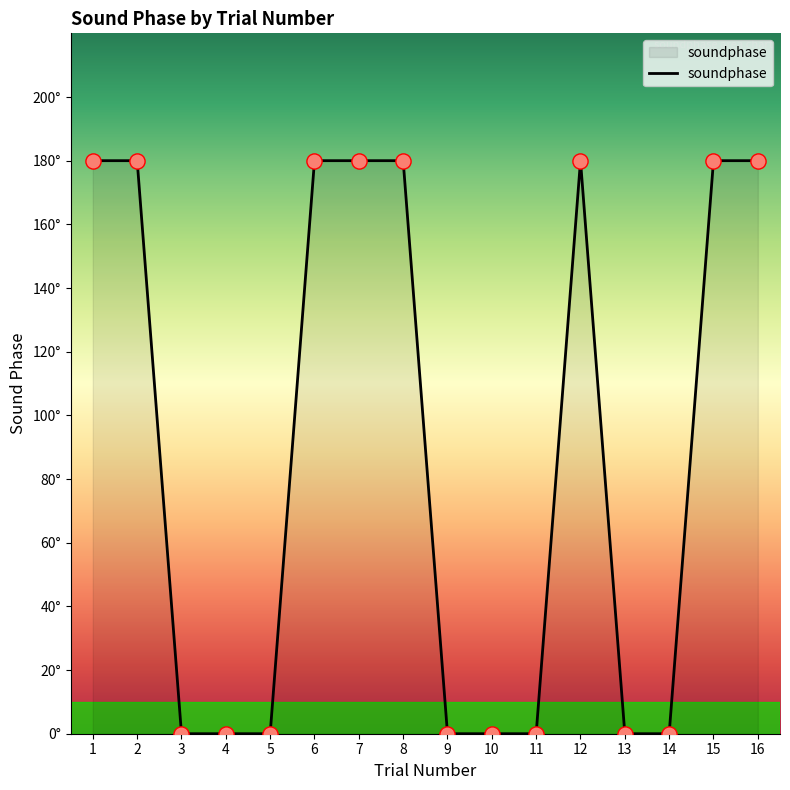

Between 16 and 5, which is larger?

16